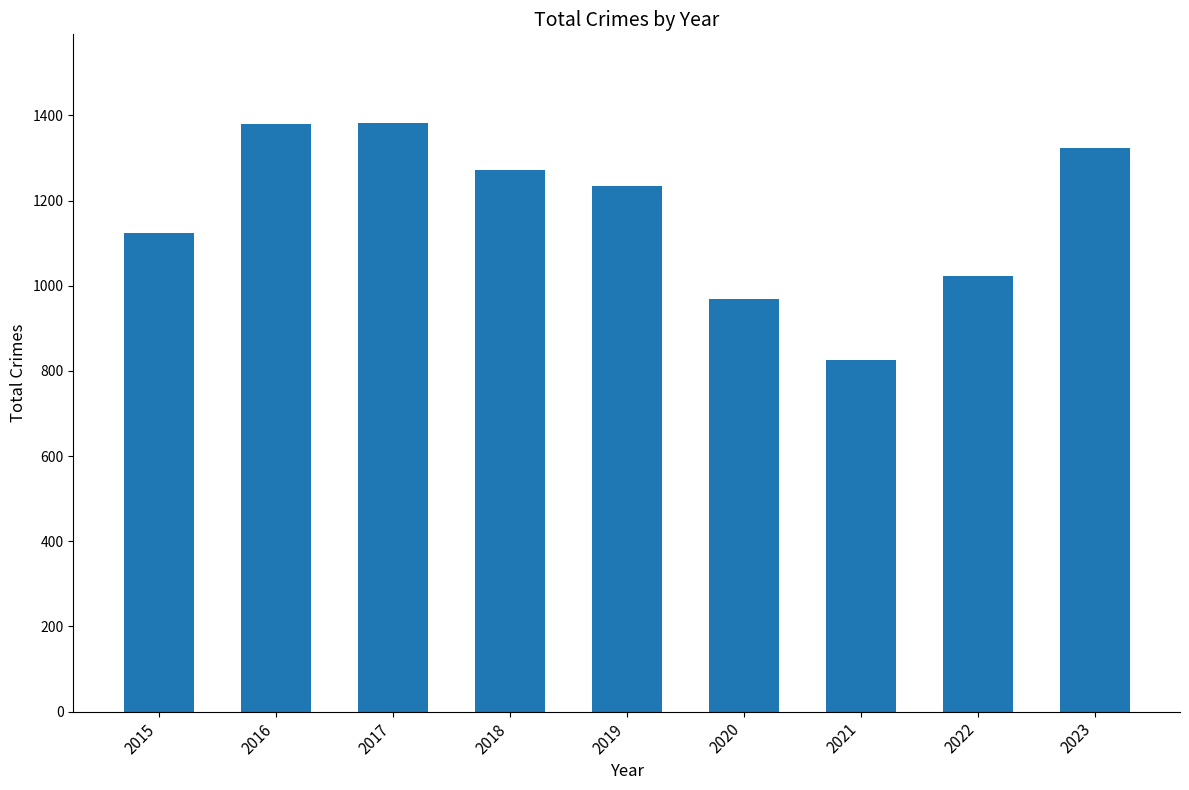

What is the maximum value shown in the chart?

1383